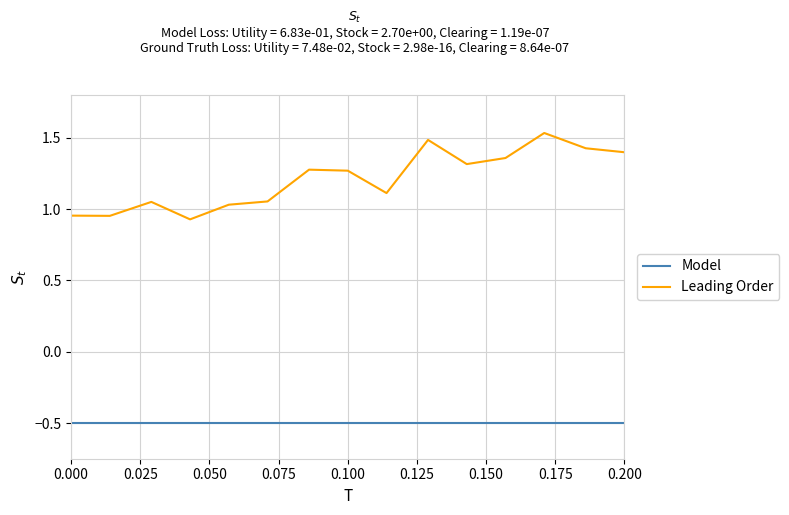

Which series has the largest total across all categories?

Leading Order